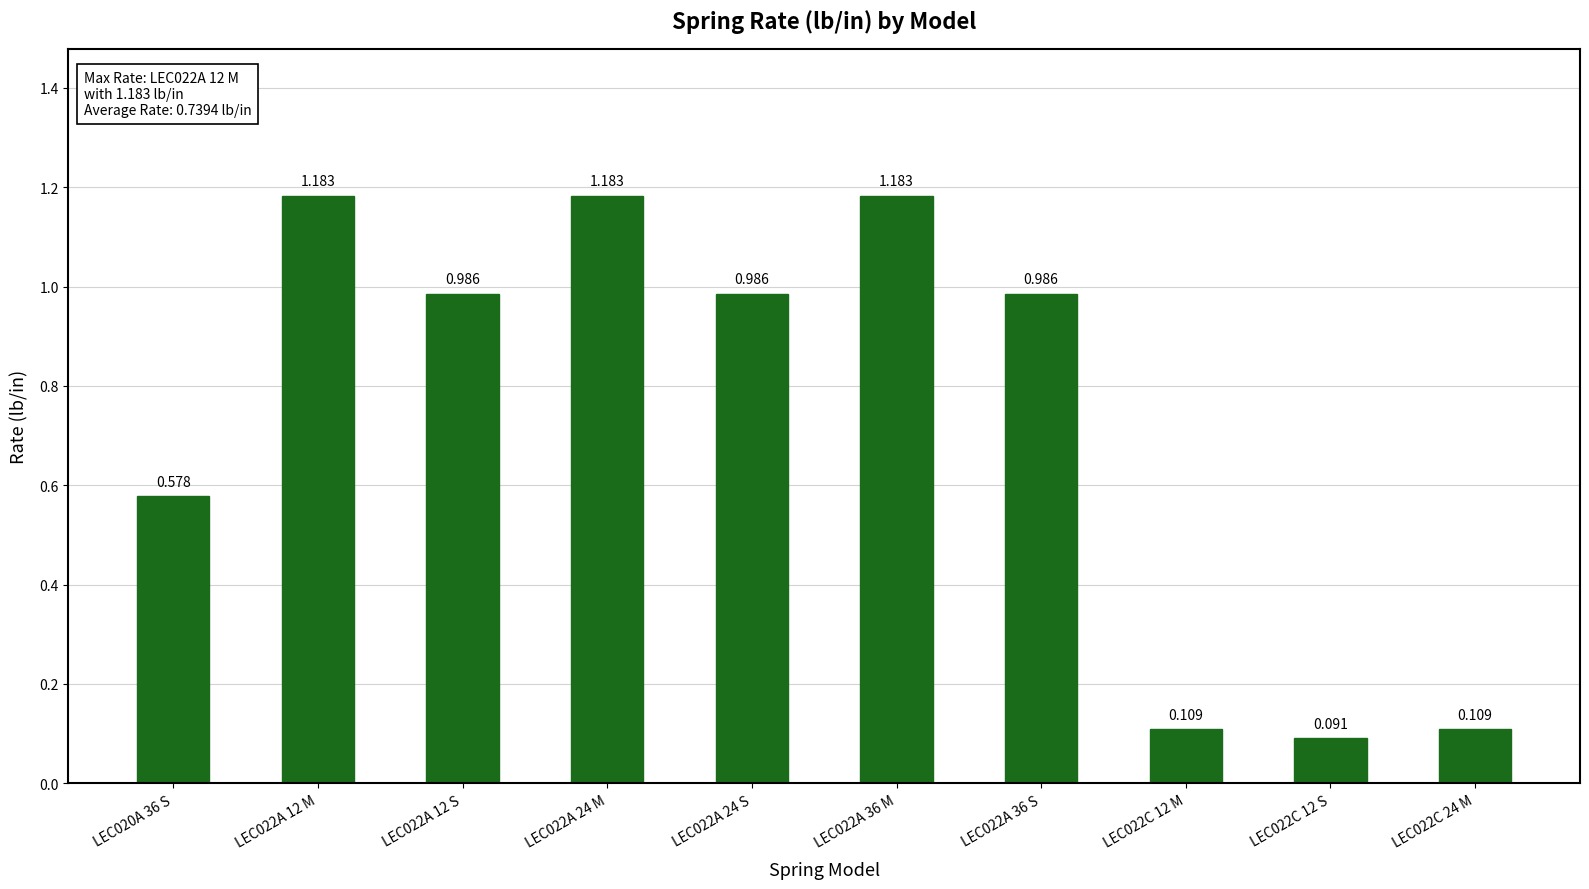

Which has a higher value, LEC022A 36 M or LEC022A 12 M?

LEC022A 36 M